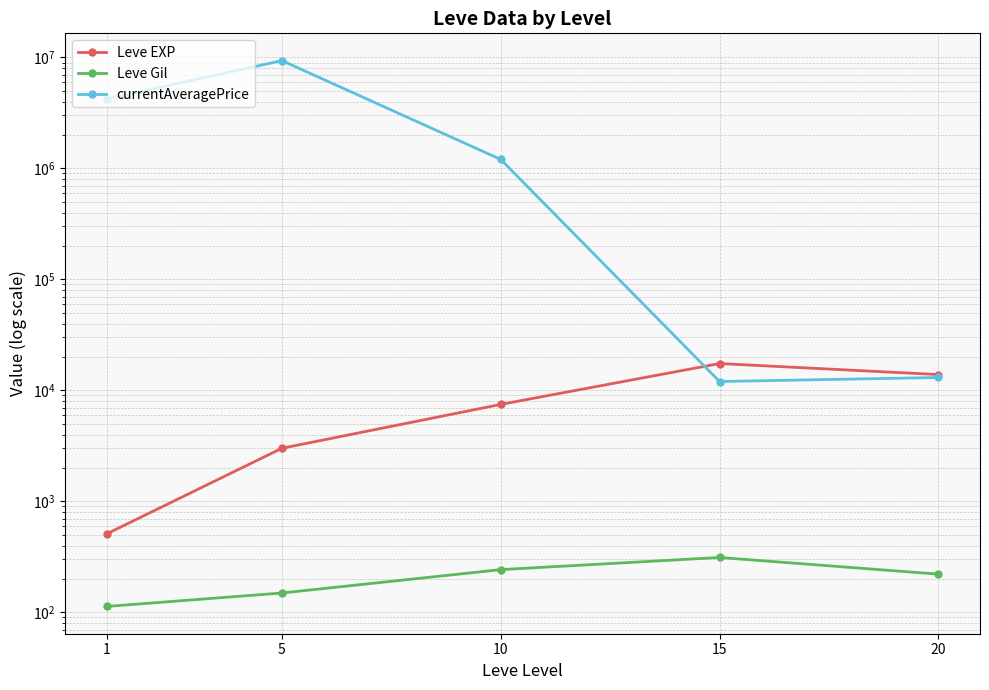

How many values in the Leve Gil series are below 220?

2